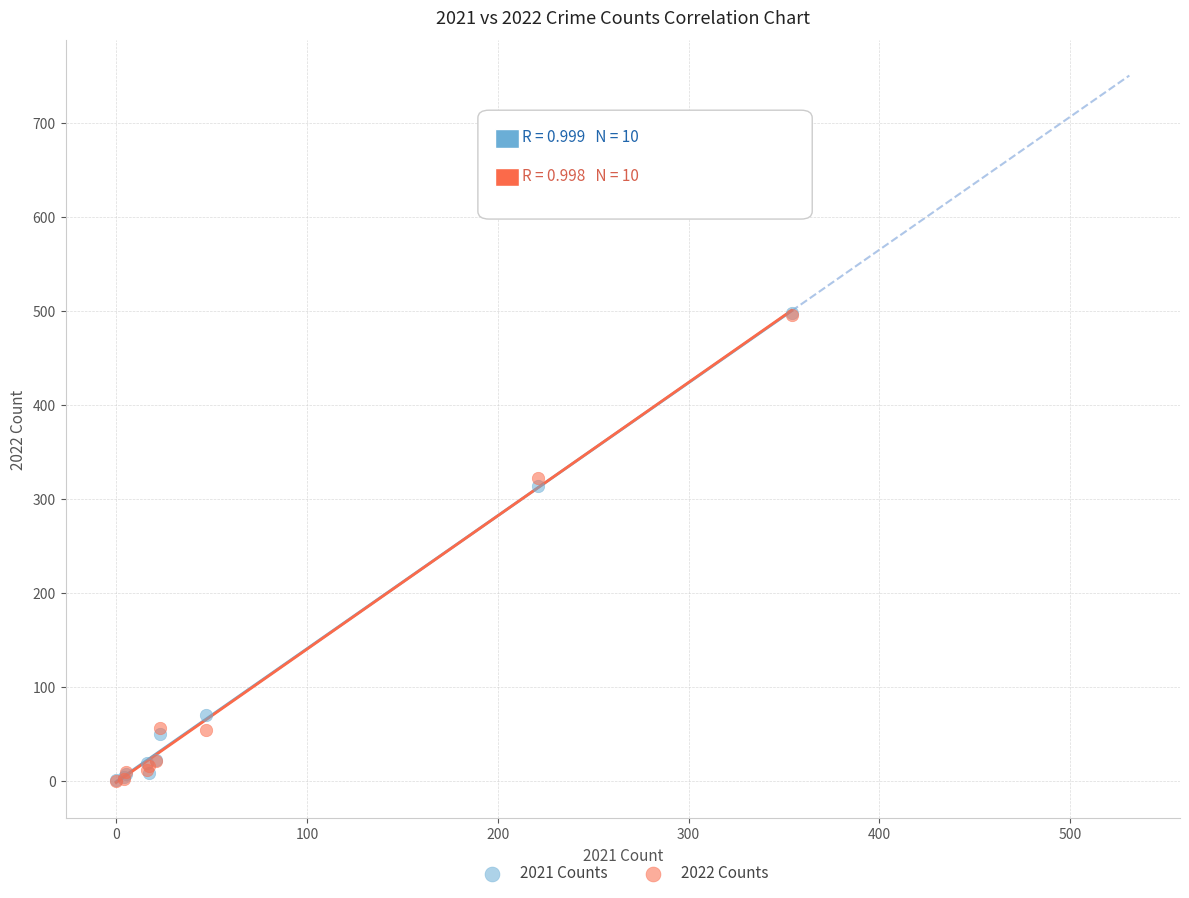

What are all the series names shown in the legend?

2021 Counts, 2022 Counts